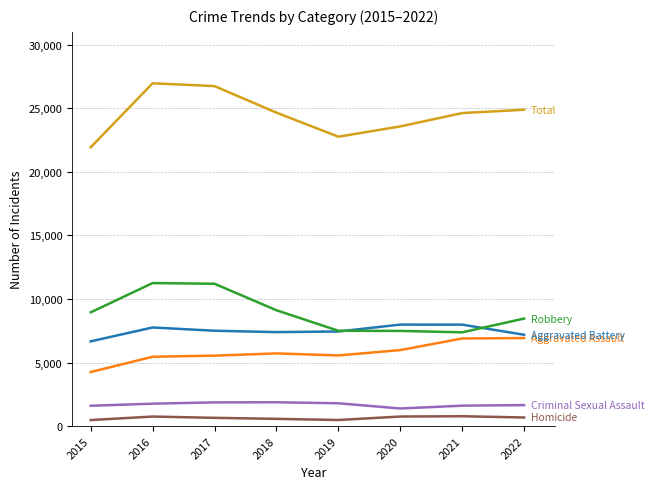

What is the greatest value displayed?

26972